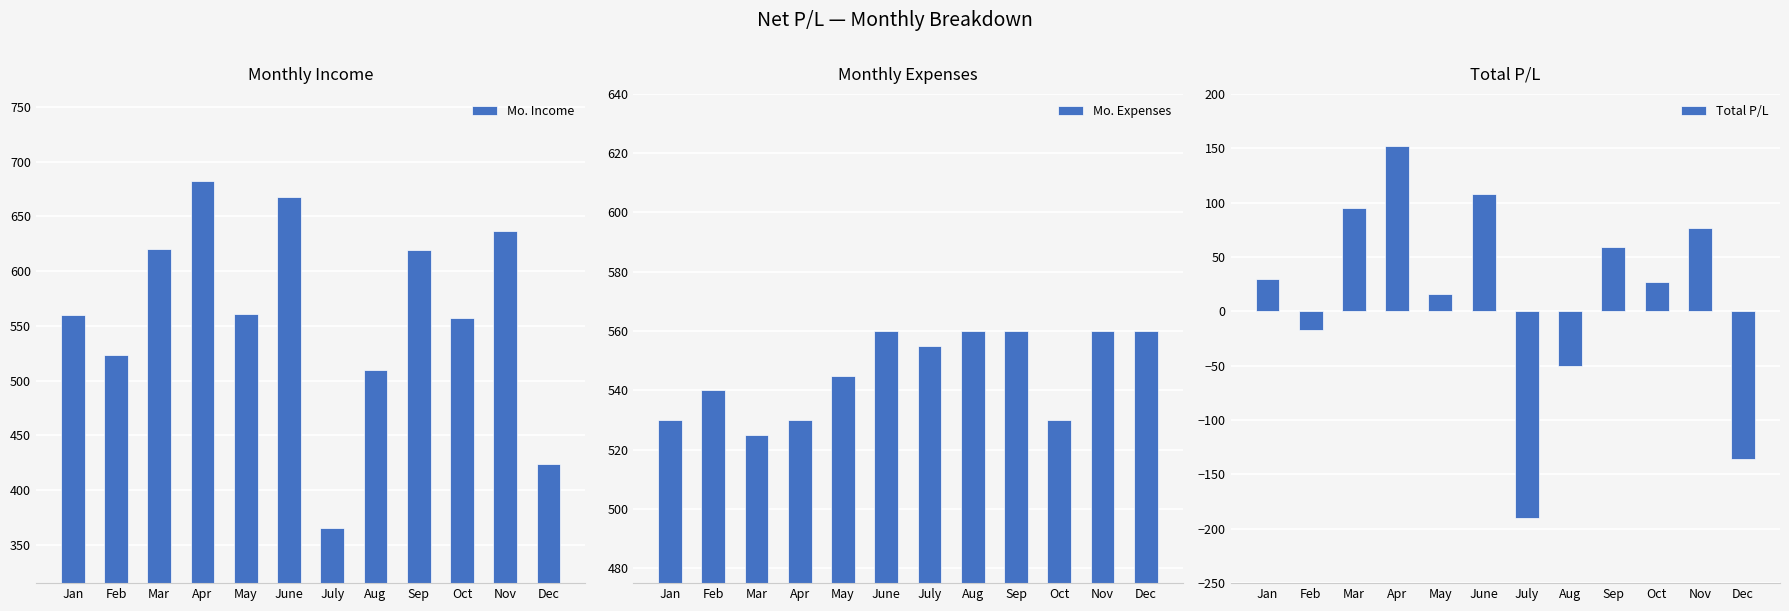

What is the label of the 3rd bar from the right?

Oct